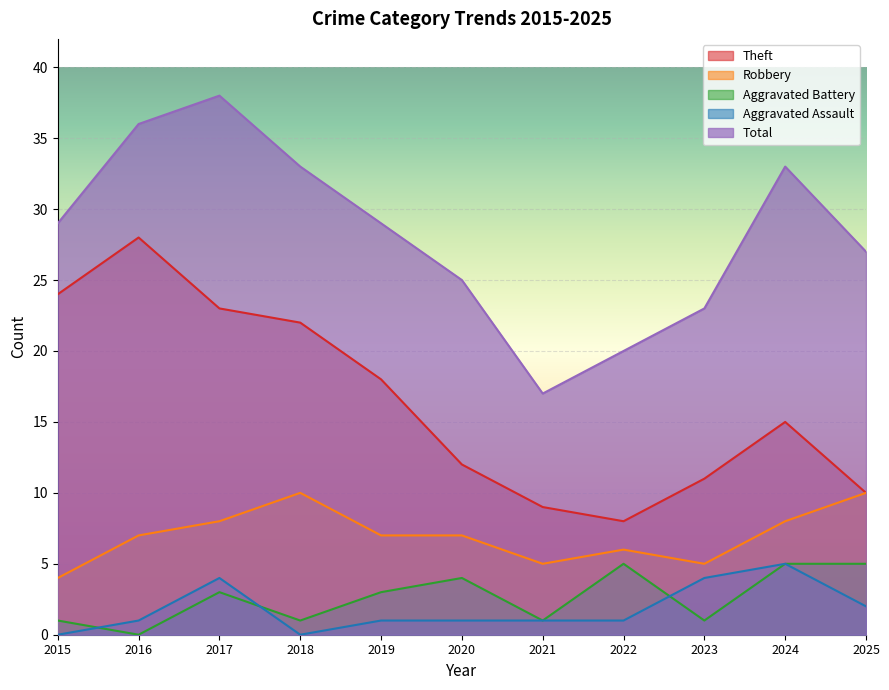

What is the sum of the Total values at 2025 and 2023?

50